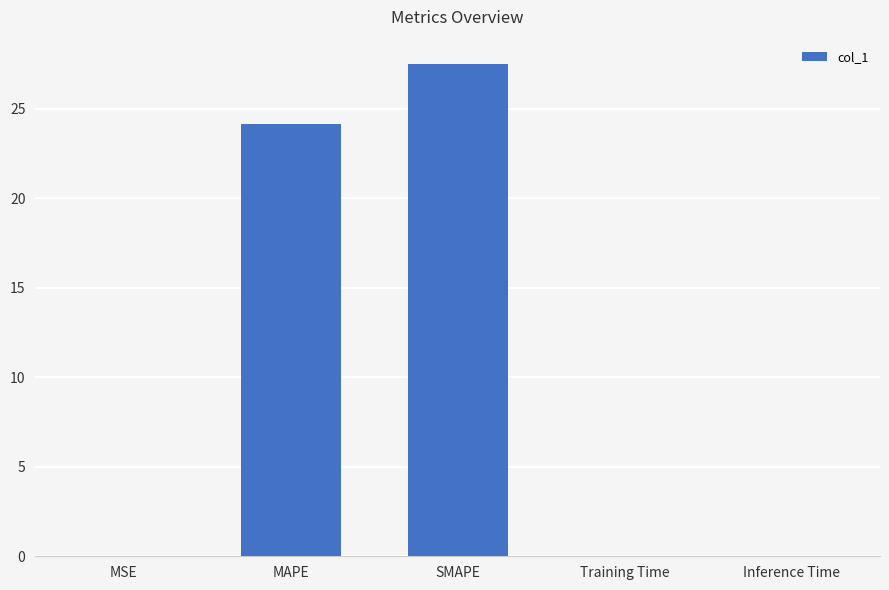

Between SMAPE and MAPE, which is larger?

SMAPE